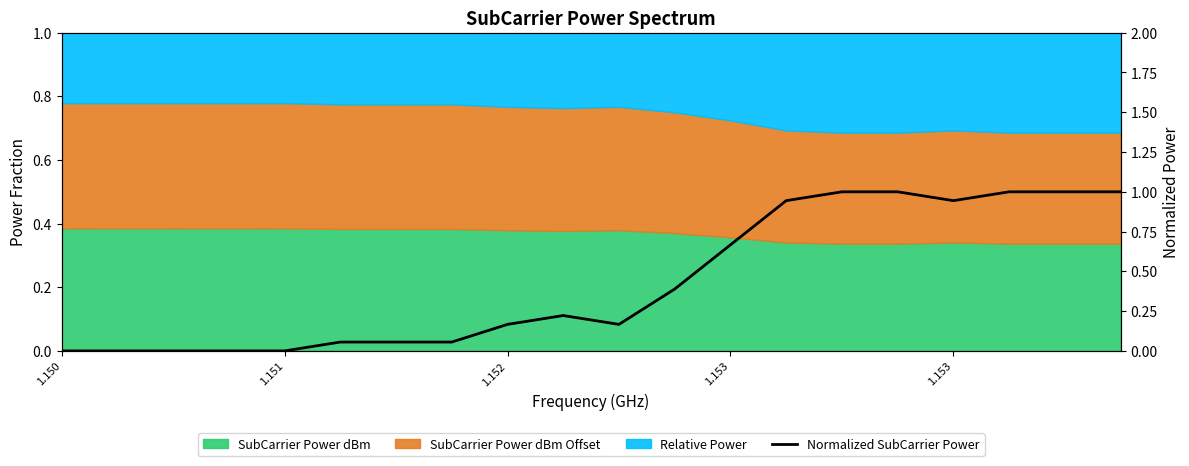

What is the greatest value displayed?

1.0